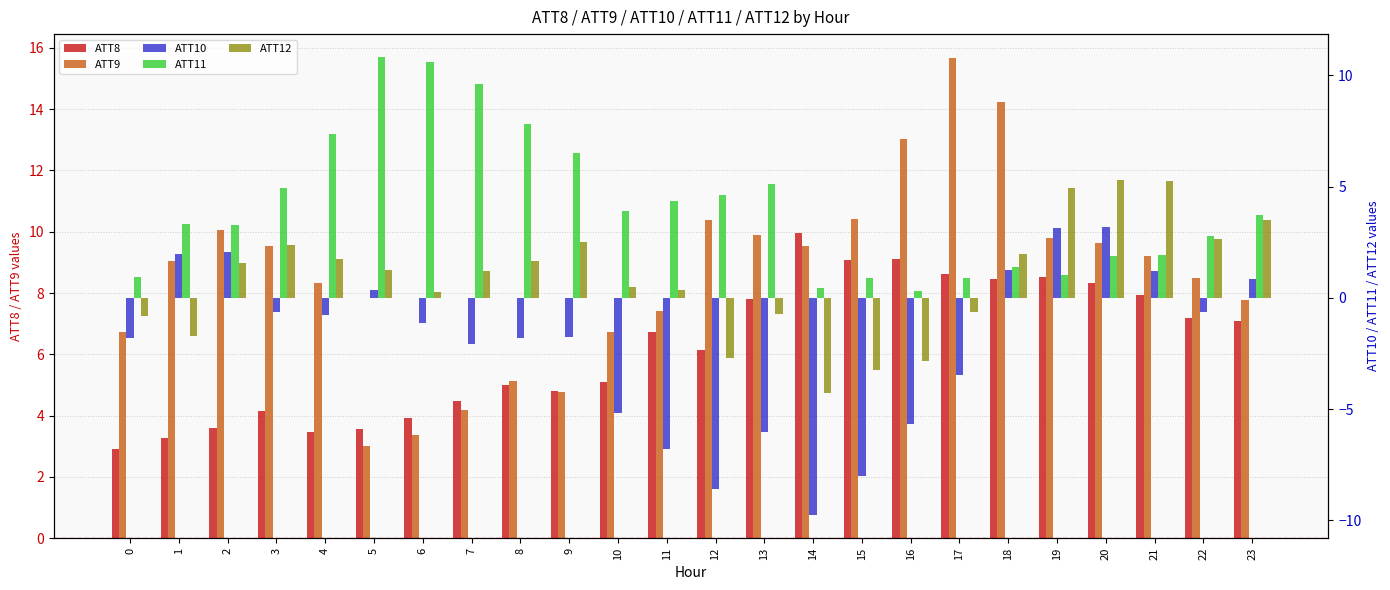

What is the average value of the ATT9 series?

8.6